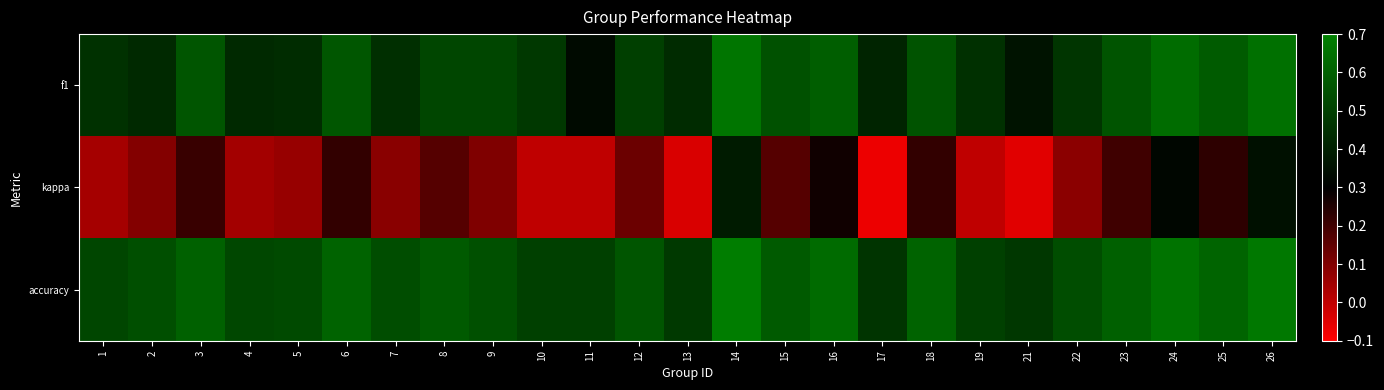

How many data points does each series have?

25